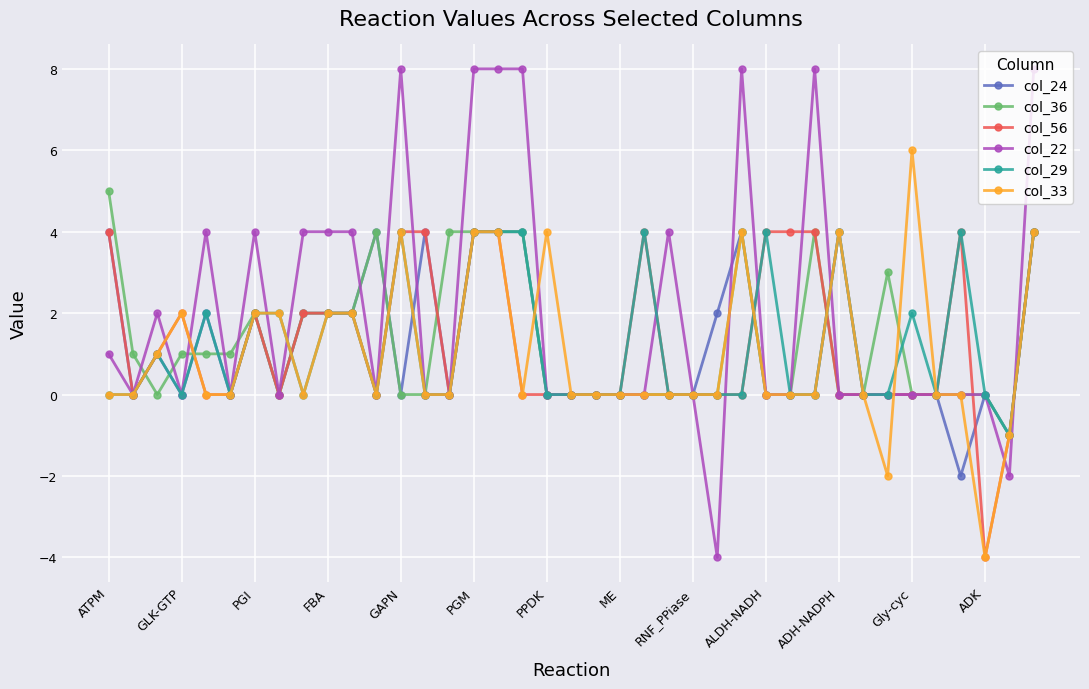

Does the chart have visible grid lines?

Yes